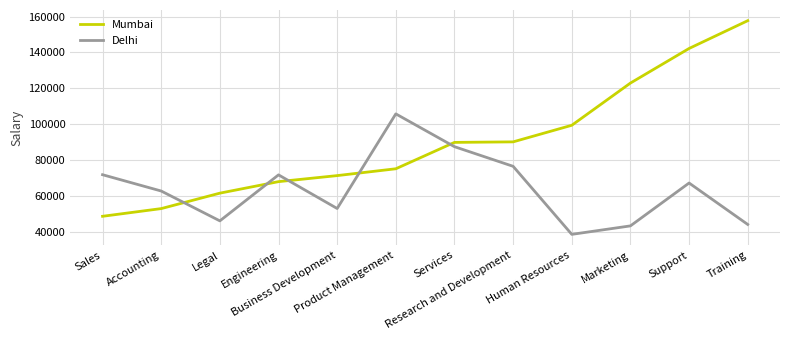

True or false: Mumbai has a value of 71580.8 at Business Development.

True